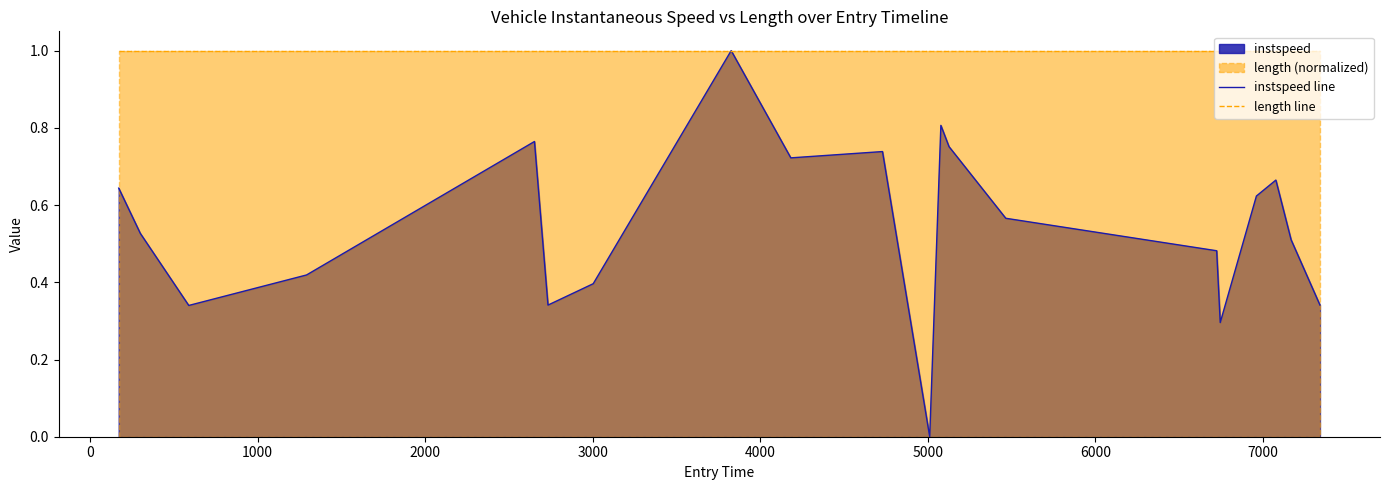

Which series has the largest range (max minus min)?

instspeed line